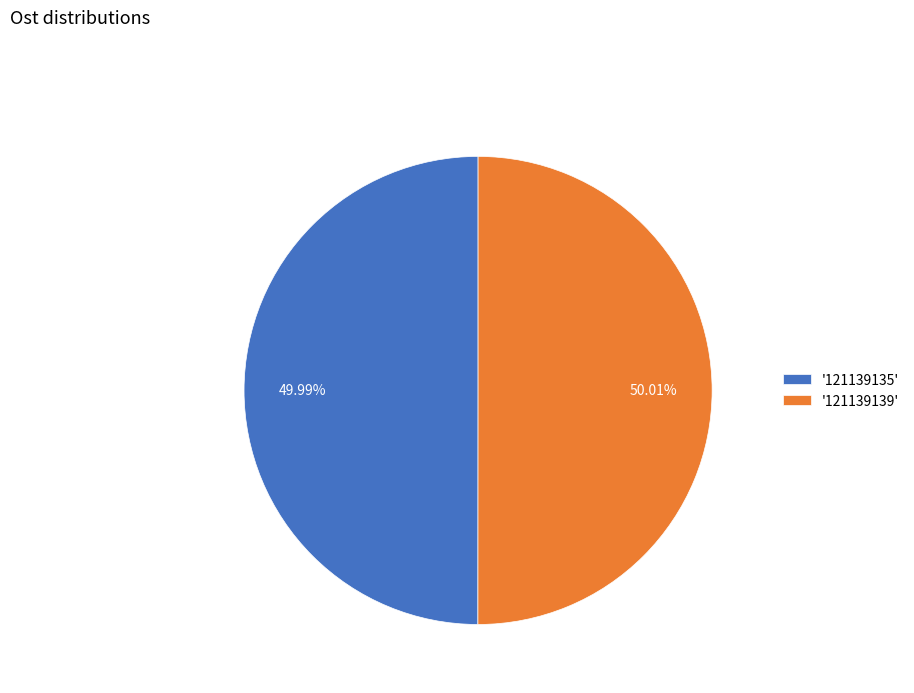

What is the ratio of the value at '121139139' to the value at '121139135'?

1.0